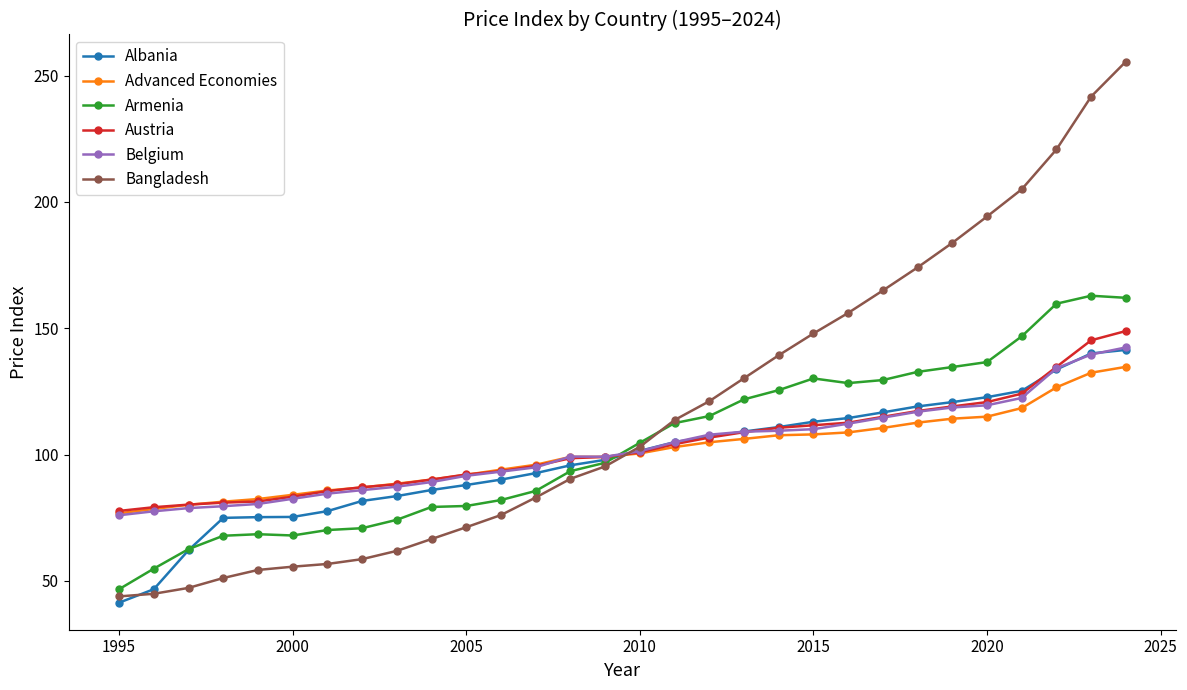

What is the maximum value shown in the chart?

255.6